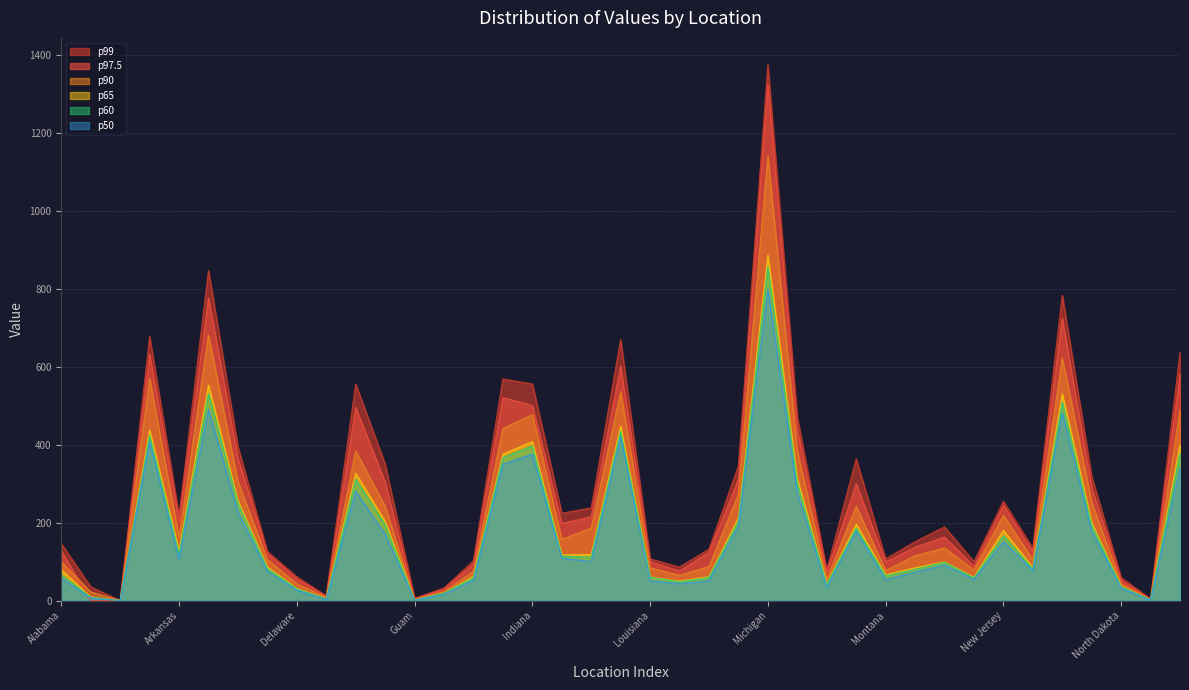

True or false: p99 and p60 cross at least once.

False